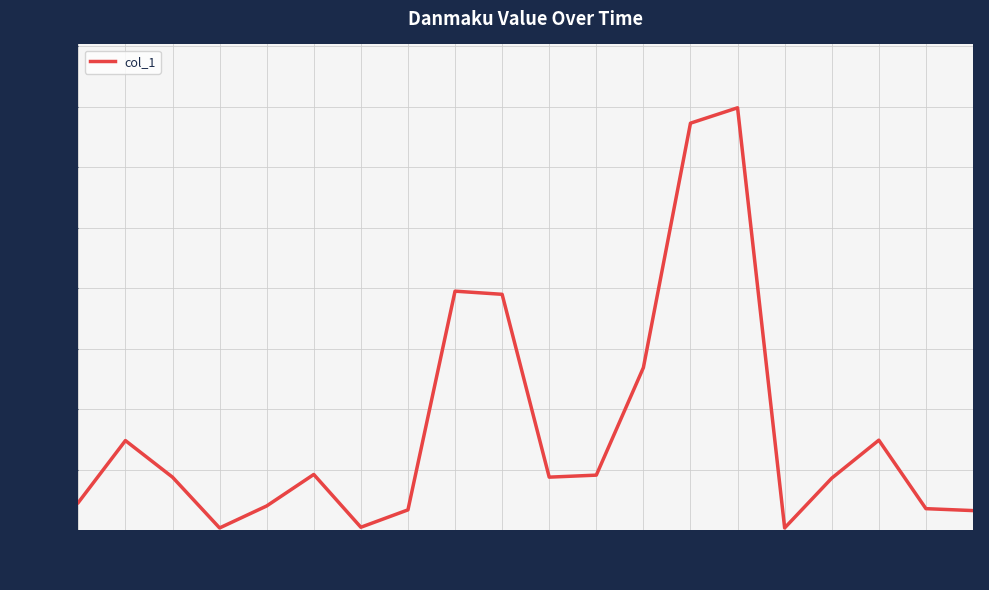

Is it true that the value at 15 is 5934.7?

False